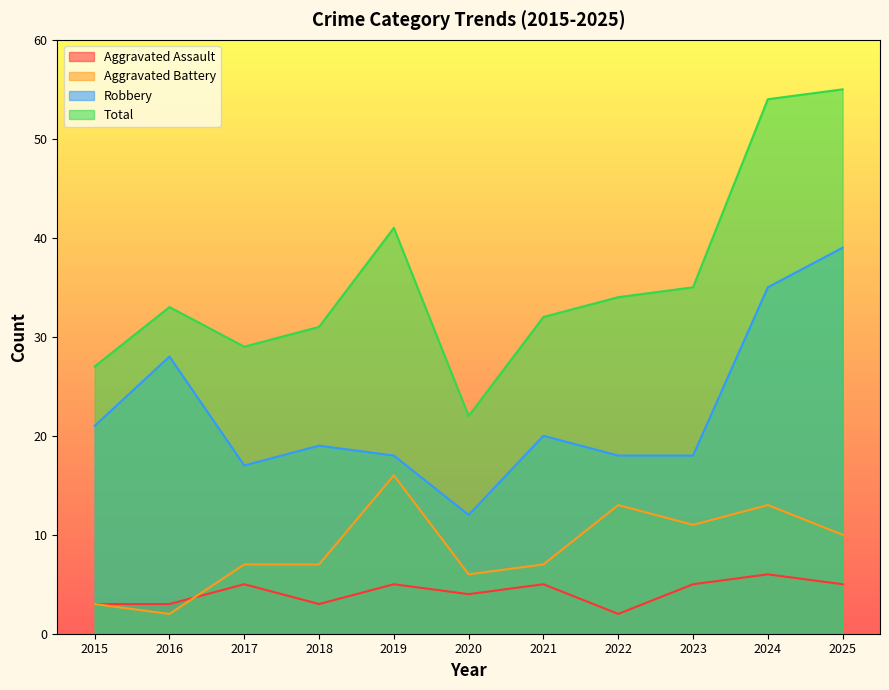

Is the value of Aggravated Battery at 2019 greater than the value of Aggravated Assault at 2022?

Yes